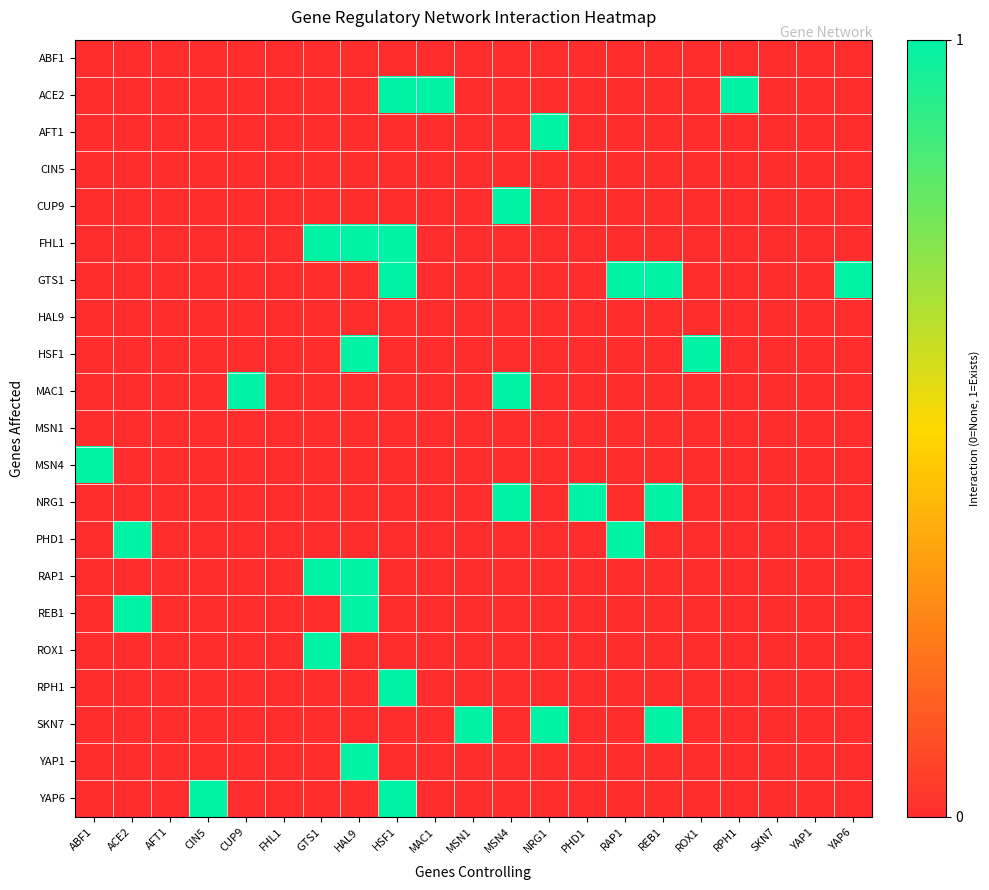

Reading left to right, transcribe all the data shown in this chart.

ABF1: ABF1=0	ACE2=0	AFT1=0	CIN5=0	CUP9=0	FHL1=0	GTS1=0	HAL9=0	HSF1=0	MAC1=0	MSN1=0	MSN4=0	NRG1=0	PHD1=0	RAP1=0	REB1=0	ROX1=0	RPH1=0	SKN7=0	YAP1=0	YAP6=0
ACE2: ABF1=0	ACE2=0	AFT1=0	CIN5=0	CUP9=0	FHL1=0	GTS1=0	HAL9=0	HSF1=1	MAC1=1	MSN1=0	MSN4=0	NRG1=0	PHD1=0	RAP1=0	REB1=0	ROX1=0	RPH1=1	SKN7=0	YAP1=0	YAP6=0
AFT1: ABF1=0	ACE2=0	AFT1=0	CIN5=0	CUP9=0	FHL1=0	GTS1=0	HAL9=0	HSF1=0	MAC1=0	MSN1=0	MSN4=0	NRG1=1	PHD1=0	RAP1=0	REB1=0	ROX1=0	RPH1=0	SKN7=0	YAP1=0	YAP6=0
CIN5: ABF1=0	ACE2=0	AFT1=0	CIN5=0	CUP9=0	FHL1=0	GTS1=0	HAL9=0	HSF1=0	MAC1=0	MSN1=0	MSN4=0	NRG1=0	PHD1=0	RAP1=0	REB1=0	ROX1=0	RPH1=0	SKN7=0	YAP1=0	YAP6=0
CUP9: ABF1=0	ACE2=0	AFT1=0	CIN5=0	CUP9=0	FHL1=0	GTS1=0	HAL9=0	HSF1=0	MAC1=0	MSN1=0	MSN4=1	NRG1=0	PHD1=0	RAP1=0	REB1=0	ROX1=0	RPH1=0	SKN7=0	YAP1=0	YAP6=0
FHL1: ABF1=0	ACE2=0	AFT1=0	CIN5=0	CUP9=0	FHL1=0	GTS1=1	HAL9=1	HSF1=1	MAC1=0	MSN1=0	MSN4=0	NRG1=0	PHD1=0	RAP1=0	REB1=0	ROX1=0	RPH1=0	SKN7=0	YAP1=0	YAP6=0
GTS1: ABF1=0	ACE2=0	AFT1=0	CIN5=0	CUP9=0	FHL1=0	GTS1=0	HAL9=0	HSF1=1	MAC1=0	MSN1=0	MSN4=0	NRG1=0	PHD1=0	RAP1=1	REB1=1	ROX1=0	RPH1=0	SKN7=0	YAP1=0	YAP6=1
HAL9: ABF1=0	ACE2=0	AFT1=0	CIN5=0	CUP9=0	FHL1=0	GTS1=0	HAL9=0	HSF1=0	MAC1=0	MSN1=0	MSN4=0	NRG1=0	PHD1=0	RAP1=0	REB1=0	ROX1=0	RPH1=0	SKN7=0	YAP1=0	YAP6=0
HSF1: ABF1=0	ACE2=0	AFT1=0	CIN5=0	CUP9=0	FHL1=0	GTS1=0	HAL9=1	HSF1=0	MAC1=0	MSN1=0	MSN4=0	NRG1=0	PHD1=0	RAP1=0	REB1=0	ROX1=1	RPH1=0	SKN7=0	YAP1=0	YAP6=0
MAC1: ABF1=0	ACE2=0	AFT1=0	CIN5=0	CUP9=1	FHL1=0	GTS1=0	HAL9=0	HSF1=0	MAC1=0	MSN1=0	MSN4=1	NRG1=0	PHD1=0	RAP1=0	REB1=0	ROX1=0	RPH1=0	SKN7=0	YAP1=0	YAP6=0
MSN1: ABF1=0	ACE2=0	AFT1=0	CIN5=0	CUP9=0	FHL1=0	GTS1=0	HAL9=0	HSF1=0	MAC1=0	MSN1=0	MSN4=0	NRG1=0	PHD1=0	RAP1=0	REB1=0	ROX1=0	RPH1=0	SKN7=0	YAP1=0	YAP6=0
MSN4: ABF1=1	ACE2=0	AFT1=0	CIN5=0	CUP9=0	FHL1=0	GTS1=0	HAL9=0	HSF1=0	MAC1=0	MSN1=0	MSN4=0	NRG1=0	PHD1=0	RAP1=0	REB1=0	ROX1=0	RPH1=0	SKN7=0	YAP1=0	YAP6=0
NRG1: ABF1=0	ACE2=0	AFT1=0	CIN5=0	CUP9=0	FHL1=0	GTS1=0	HAL9=0	HSF1=0	MAC1=0	MSN1=0	MSN4=1	NRG1=0	PHD1=1	RAP1=0	REB1=1	ROX1=0	RPH1=0	SKN7=0	YAP1=0	YAP6=0
PHD1: ABF1=0	ACE2=1	AFT1=0	CIN5=0	CUP9=0	FHL1=0	GTS1=0	HAL9=0	HSF1=0	MAC1=0	MSN1=0	MSN4=0	NRG1=0	PHD1=0	RAP1=1	REB1=0	ROX1=0	RPH1=0	SKN7=0	YAP1=0	YAP6=0
RAP1: ABF1=0	ACE2=0	AFT1=0	CIN5=0	CUP9=0	FHL1=0	GTS1=1	HAL9=1	HSF1=0	MAC1=0	MSN1=0	MSN4=0	NRG1=0	PHD1=0	RAP1=0	REB1=0	ROX1=0	RPH1=0	SKN7=0	YAP1=0	YAP6=0
REB1: ABF1=0	ACE2=1	AFT1=0	CIN5=0	CUP9=0	FHL1=0	GTS1=0	HAL9=1	HSF1=0	MAC1=0	MSN1=0	MSN4=0	NRG1=0	PHD1=0	RAP1=0	REB1=0	ROX1=0	RPH1=0	SKN7=0	YAP1=0	YAP6=0
ROX1: ABF1=0	ACE2=0	AFT1=0	CIN5=0	CUP9=0	FHL1=0	GTS1=1	HAL9=0	HSF1=0	MAC1=0	MSN1=0	MSN4=0	NRG1=0	PHD1=0	RAP1=0	REB1=0	ROX1=0	RPH1=0	SKN7=0	YAP1=0	YAP6=0
RPH1: ABF1=0	ACE2=0	AFT1=0	CIN5=0	CUP9=0	FHL1=0	GTS1=0	HAL9=0	HSF1=1	MAC1=0	MSN1=0	MSN4=0	NRG1=0	PHD1=0	RAP1=0	REB1=0	ROX1=0	RPH1=0	SKN7=0	YAP1=0	YAP6=0
SKN7: ABF1=0	ACE2=0	AFT1=0	CIN5=0	CUP9=0	FHL1=0	GTS1=0	HAL9=0	HSF1=0	MAC1=0	MSN1=1	MSN4=0	NRG1=1	PHD1=0	RAP1=0	REB1=1	ROX1=0	RPH1=0	SKN7=0	YAP1=0	YAP6=0
YAP1: ABF1=0	ACE2=0	AFT1=0	CIN5=0	CUP9=0	FHL1=0	GTS1=0	HAL9=1	HSF1=0	MAC1=0	MSN1=0	MSN4=0	NRG1=0	PHD1=0	RAP1=0	REB1=0	ROX1=0	RPH1=0	SKN7=0	YAP1=0	YAP6=0
YAP6: ABF1=0	ACE2=0	AFT1=0	CIN5=1	CUP9=0	FHL1=0	GTS1=0	HAL9=0	HSF1=1	MAC1=0	MSN1=0	MSN4=0	NRG1=0	PHD1=0	RAP1=0	REB1=0	ROX1=0	RPH1=0	SKN7=0	YAP1=0	YAP6=0